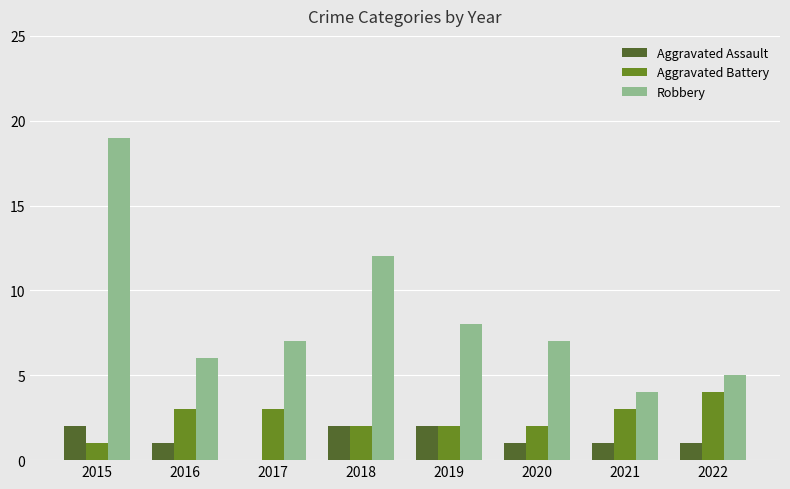

Which series has the largest total across all categories?

Robbery